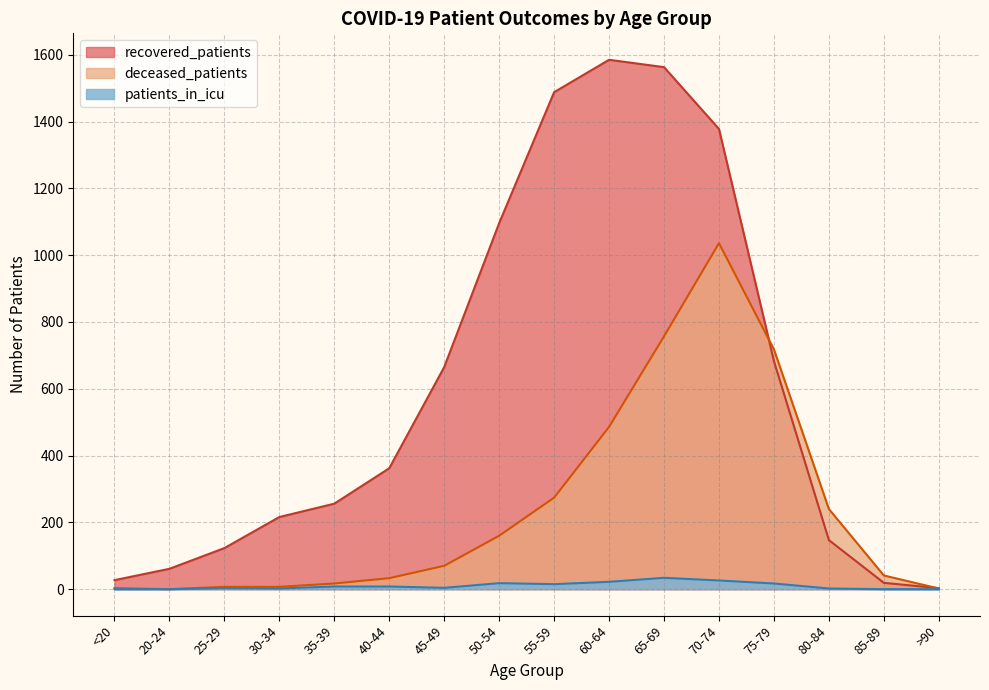

True or false: patients_in_icu and deceased_patients intersect in this chart.

False